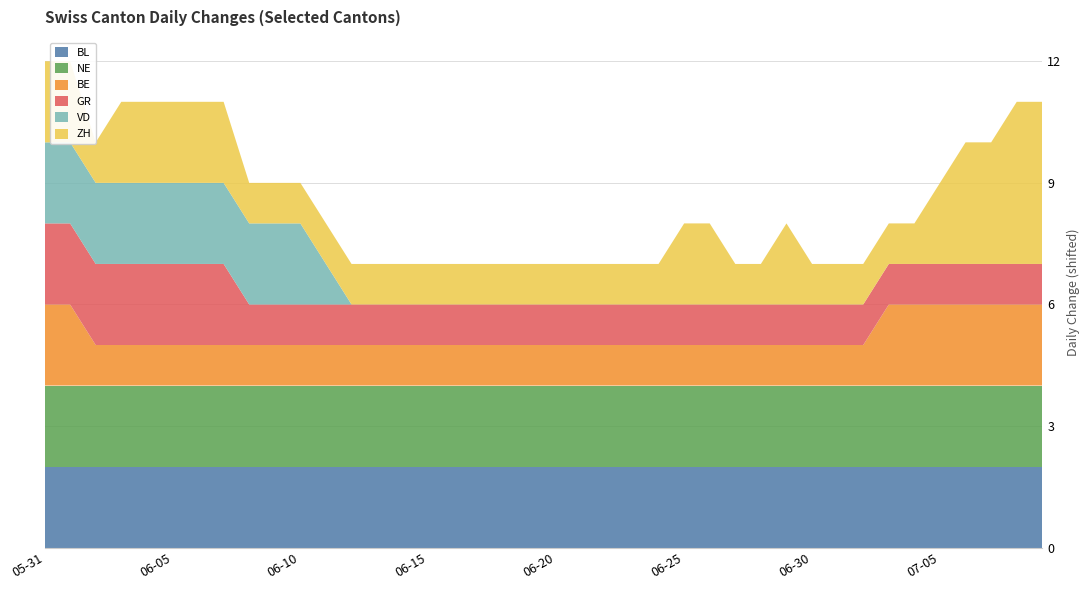

Reading left to right, list all the values displayed in this chart.

BL: 2020-05-31=0	2020-06-01=0	2020-06-02=0	2020-06-03=0	2020-06-04=0	2020-06-05=0	2020-06-06=0	2020-06-07=0	2020-06-08=0	2020-06-09=0	2020-06-10=0	2020-06-11=0	2020-06-12=0	2020-06-13=0	2020-06-14=0	2020-06-15=0	2020-06-16=0	2020-06-17=0	2020-06-18=0	2020-06-19=0	2020-06-20=0	2020-06-21=0	2020-06-22=0	2020-06-23=0	2020-06-24=0	2020-06-25=0	2020-06-26=0	2020-06-27=0	2020-06-28=0	2020-06-29=0	2020-06-30=0	2020-07-01=0	2020-07-02=0	2020-07-03=0	2020-07-04=0	2020-07-05=0	2020-07-06=0	2020-07-07=0	2020-07-08=0	2020-07-09=0
NE: 2020-05-31=0	2020-06-01=0	2020-06-02=0	2020-06-03=0	2020-06-04=0	2020-06-05=0	2020-06-06=0	2020-06-07=0	2020-06-08=0	2020-06-09=0	2020-06-10=0	2020-06-11=0	2020-06-12=0	2020-06-13=0	2020-06-14=0	2020-06-15=0	2020-06-16=0	2020-06-17=0	2020-06-18=0	2020-06-19=0	2020-06-20=0	2020-06-21=0	2020-06-22=0	2020-06-23=0	2020-06-24=0	2020-06-25=0	2020-06-26=0	2020-06-27=0	2020-06-28=0	2020-06-29=0	2020-06-30=0	2020-07-01=0	2020-07-02=0	2020-07-03=0	2020-07-04=0	2020-07-05=0	2020-07-06=0	2020-07-07=0	2020-07-08=0	2020-07-09=0
BE: 2020-05-31=0	2020-06-01=0	2020-06-02=-1	2020-06-03=-1	2020-06-04=-1	2020-06-05=-1	2020-06-06=-1	2020-06-07=-1	2020-06-08=-1	2020-06-09=-1	2020-06-10=-1	2020-06-11=-1	2020-06-12=-1	2020-06-13=-1	2020-06-14=-1	2020-06-15=-1	2020-06-16=-1	2020-06-17=-1	2020-06-18=-1	2020-06-19=-1	2020-06-20=-1	2020-06-21=-1	2020-06-22=-1	2020-06-23=-1	2020-06-24=-1	2020-06-25=-1	2020-06-26=-1	2020-06-27=-1	2020-06-28=-1	2020-06-29=-1	2020-06-30=-1	2020-07-01=-1	2020-07-02=-1	2020-07-03=0	2020-07-04=0	2020-07-05=0	2020-07-06=0	2020-07-07=0	2020-07-08=0	2020-07-09=0
GR: 2020-05-31=0	2020-06-01=0	2020-06-02=0	2020-06-03=0	2020-06-04=0	2020-06-05=0	2020-06-06=0	2020-06-07=0	2020-06-08=-1	2020-06-09=-1	2020-06-10=-1	2020-06-11=-1	2020-06-12=-1	2020-06-13=-1	2020-06-14=-1	2020-06-15=-1	2020-06-16=-1	2020-06-17=-1	2020-06-18=-1	2020-06-19=-1	2020-06-20=-1	2020-06-21=-1	2020-06-22=-1	2020-06-23=-1	2020-06-24=-1	2020-06-25=-1	2020-06-26=-1	2020-06-27=-1	2020-06-28=-1	2020-06-29=-1	2020-06-30=-1	2020-07-01=-1	2020-07-02=-1	2020-07-03=-1	2020-07-04=-1	2020-07-05=-1	2020-07-06=-1	2020-07-07=-1	2020-07-08=-1	2020-07-09=-1
VD: 2020-05-31=0	2020-06-01=0	2020-06-02=0	2020-06-03=0	2020-06-04=0	2020-06-05=0	2020-06-06=0	2020-06-07=0	2020-06-08=0	2020-06-09=0	2020-06-10=0	2020-06-11=-1	2020-06-12=-2	2020-06-13=-2	2020-06-14=-2	2020-06-15=-2	2020-06-16=-2	2020-06-17=-2	2020-06-18=-2	2020-06-19=-2	2020-06-20=-2	2020-06-21=-2	2020-06-22=-2	2020-06-23=-2	2020-06-24=-2	2020-06-25=-2	2020-06-26=-2	2020-06-27=-2	2020-06-28=-2	2020-06-29=-2	2020-06-30=-2	2020-07-01=-2	2020-07-02=-2	2020-07-03=-2	2020-07-04=-2	2020-07-05=-2	2020-07-06=-2	2020-07-07=-2	2020-07-08=-2	2020-07-09=-2
ZH: 2020-05-31=0	2020-06-01=0	2020-06-02=-1	2020-06-03=0	2020-06-04=0	2020-06-05=0	2020-06-06=0	2020-06-07=0	2020-06-08=-1	2020-06-09=-1	2020-06-10=-1	2020-06-11=-1	2020-06-12=-1	2020-06-13=-1	2020-06-14=-1	2020-06-15=-1	2020-06-16=-1	2020-06-17=-1	2020-06-18=-1	2020-06-19=-1	2020-06-20=-1	2020-06-21=-1	2020-06-22=-1	2020-06-23=-1	2020-06-24=-1	2020-06-25=0	2020-06-26=0	2020-06-27=-1	2020-06-28=-1	2020-06-29=0	2020-06-30=-1	2020-07-01=-1	2020-07-02=-1	2020-07-03=-1	2020-07-04=-1	2020-07-05=0	2020-07-06=1	2020-07-07=1	2020-07-08=2	2020-07-09=2